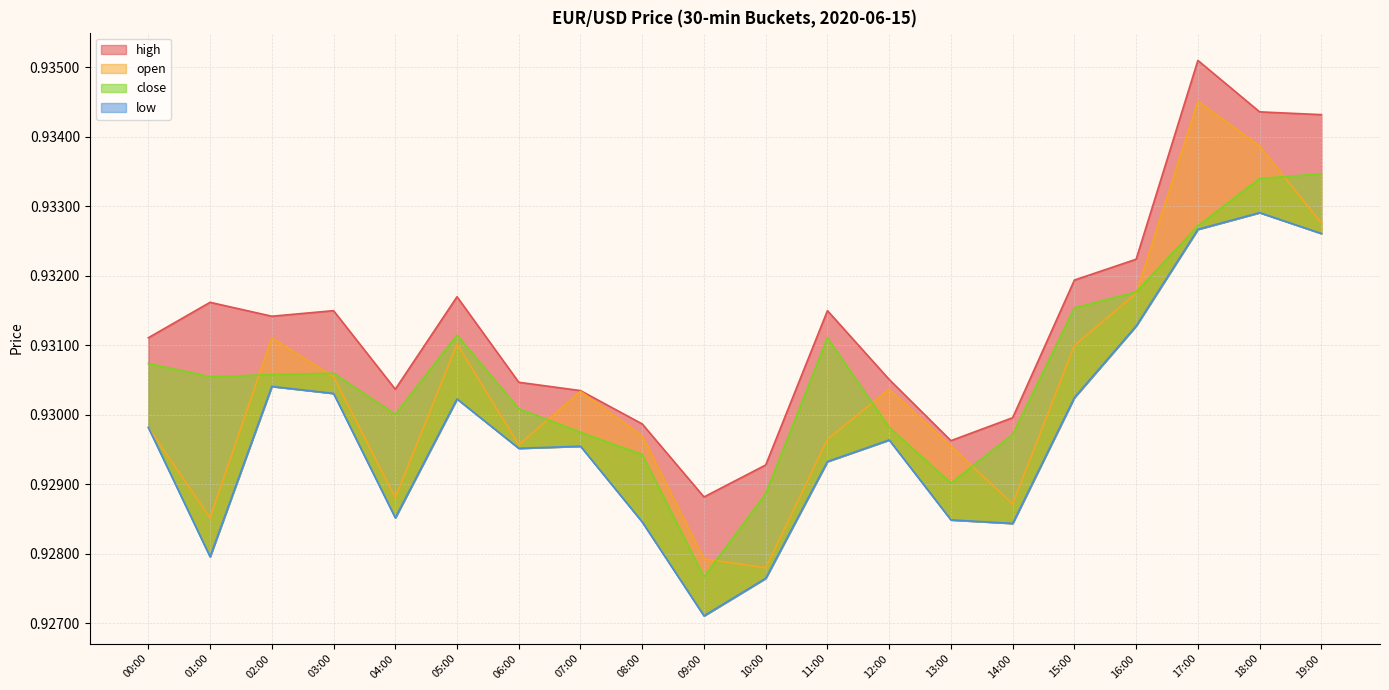

What is the maximum value for close?

0.9